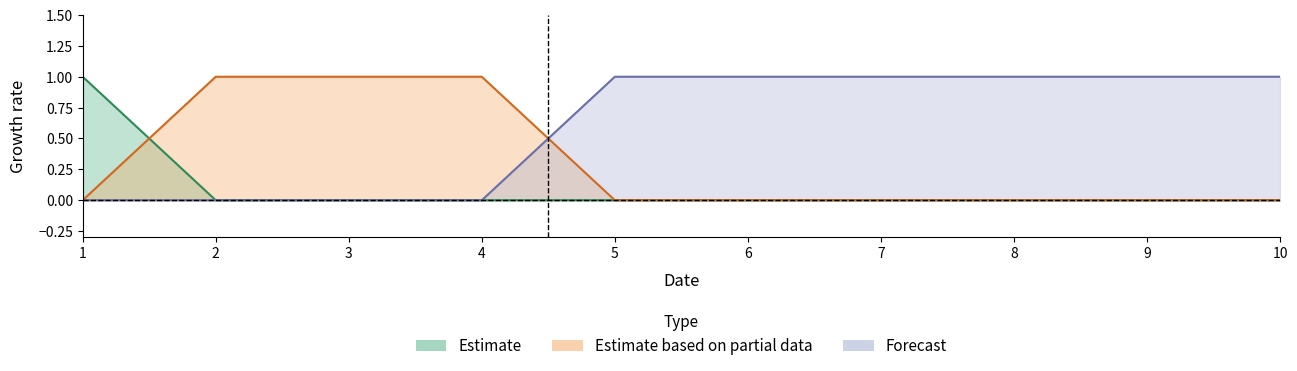

Does the chart have visible grid lines?

No